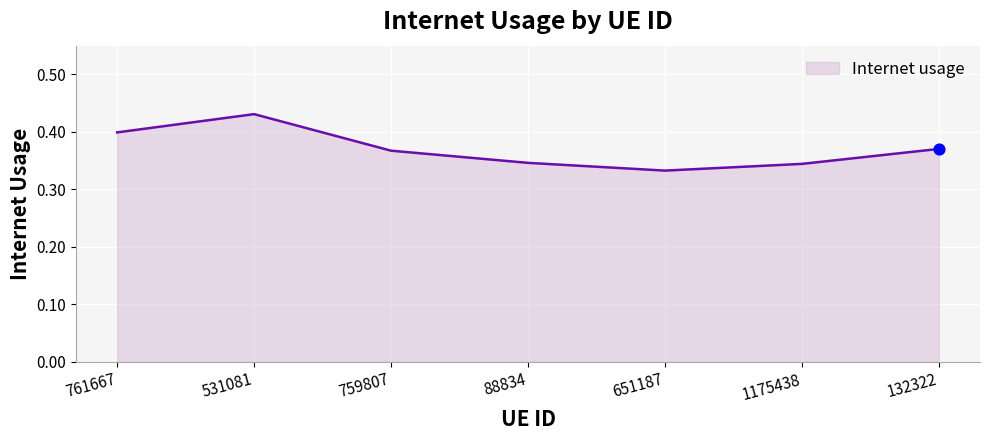

Which has a higher value, 531081 or 1175438?

531081